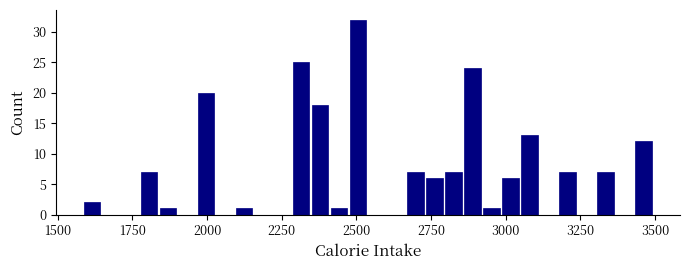

Around what value on the x-axis is the tallest bar? Give the approximate position of its centre, as read against the axis.

2500